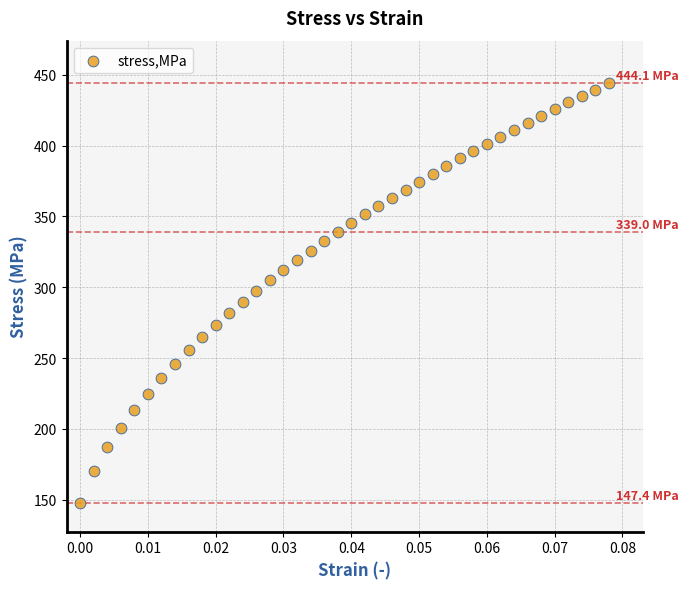

What is the range of Y values (max minus min)?

296.7